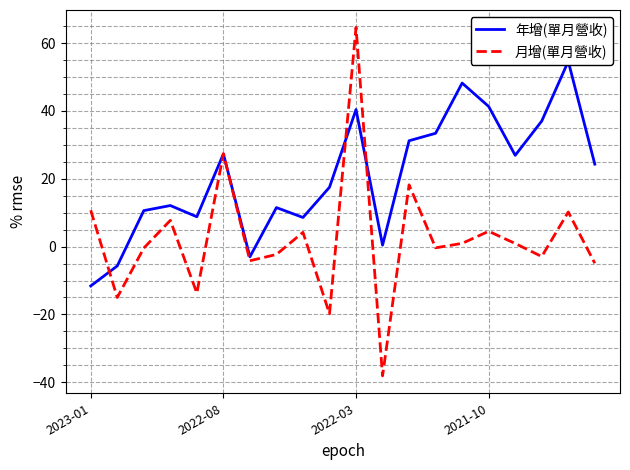

Where is 月增(單月營收) nearest to the value 13?

2023-01